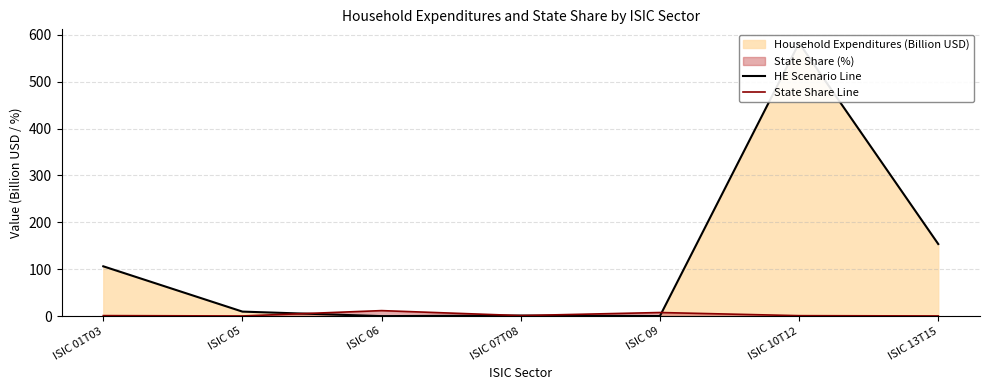

What position from the left is ISIC 09?

5